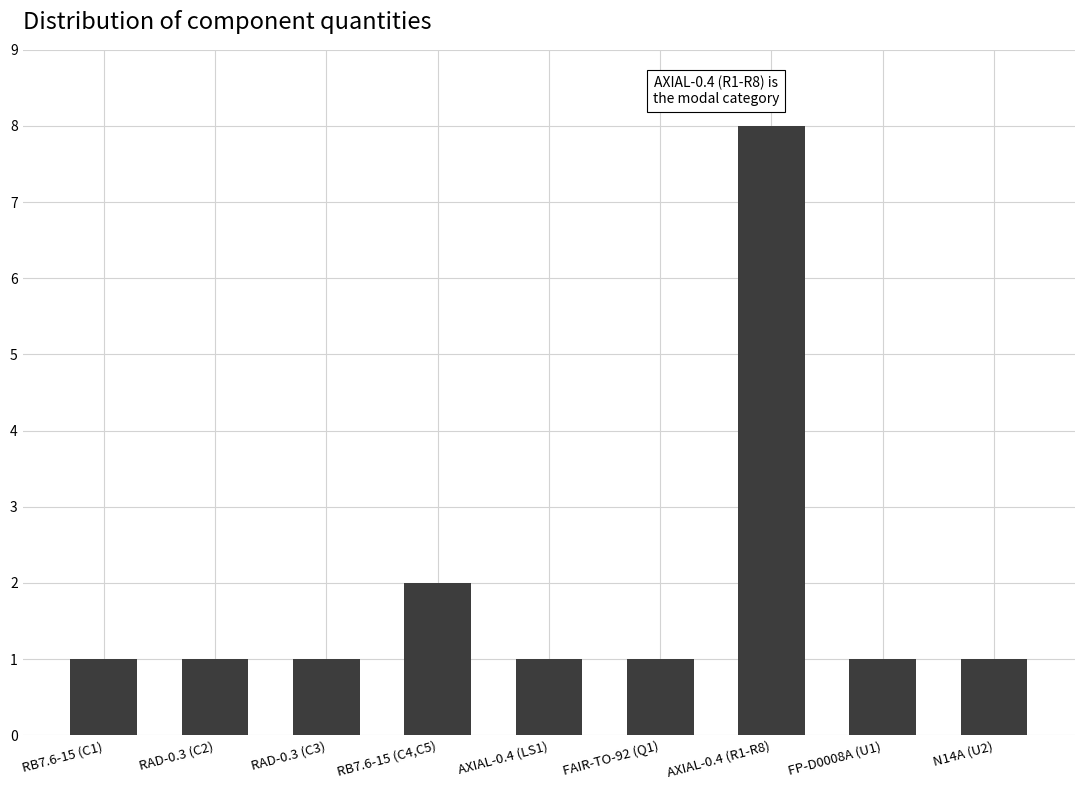

What is the label of the 4th bar from the right?

FAIR-TO-92 (Q1)